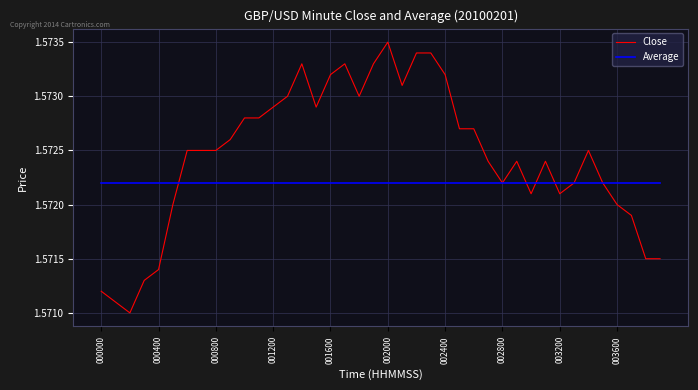

Which series has the widest spread of values?

Close